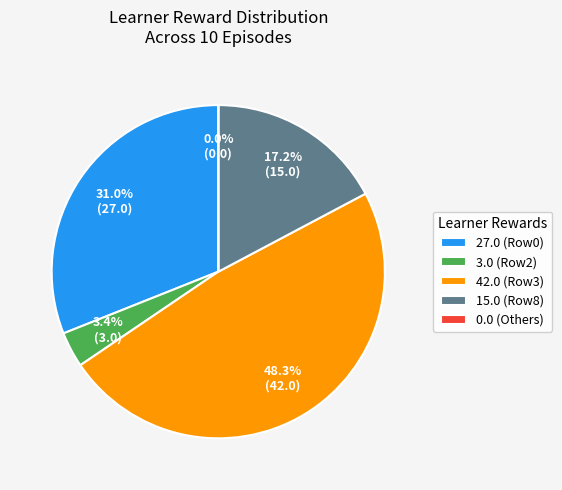

Approximately how many times larger is the value at 15.0 (Row8) compared to 42.0 (Row3)?

0.4